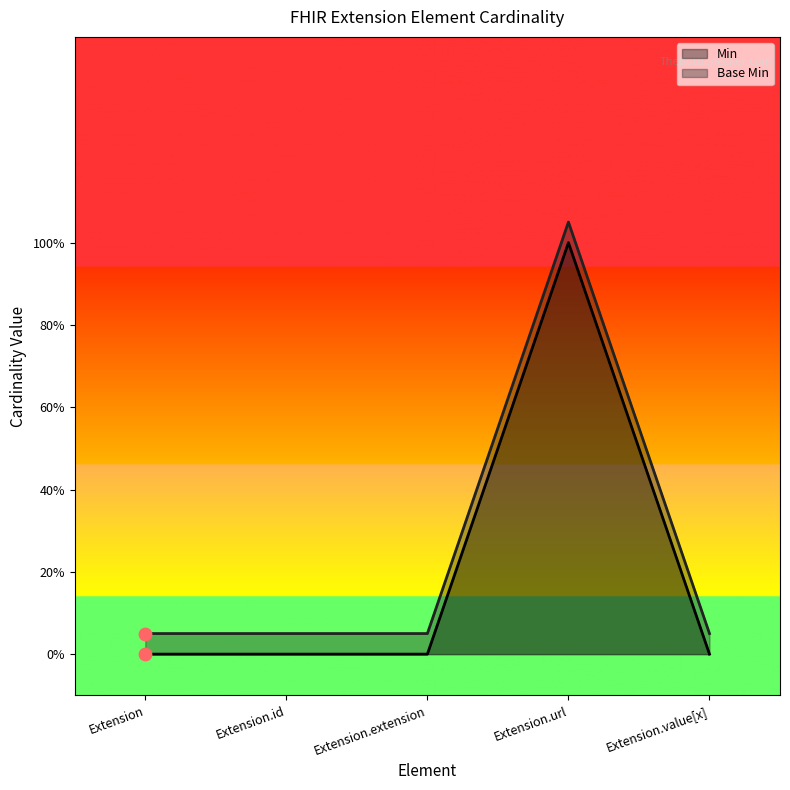

What are all the series names shown in the legend?

Min, Base Min